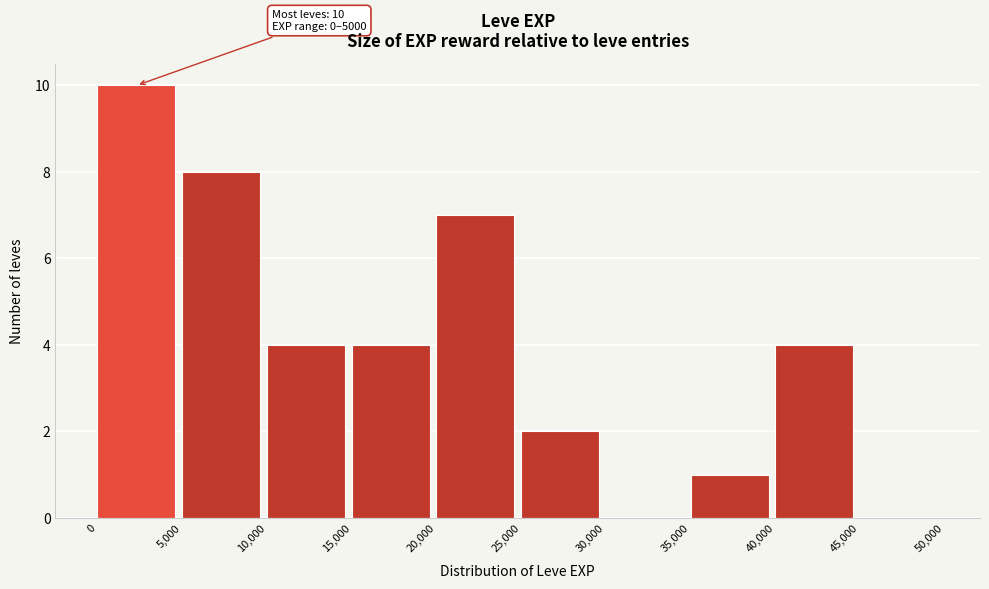

Over which range of the x-axis is the bar tallest?

0 to 5,000